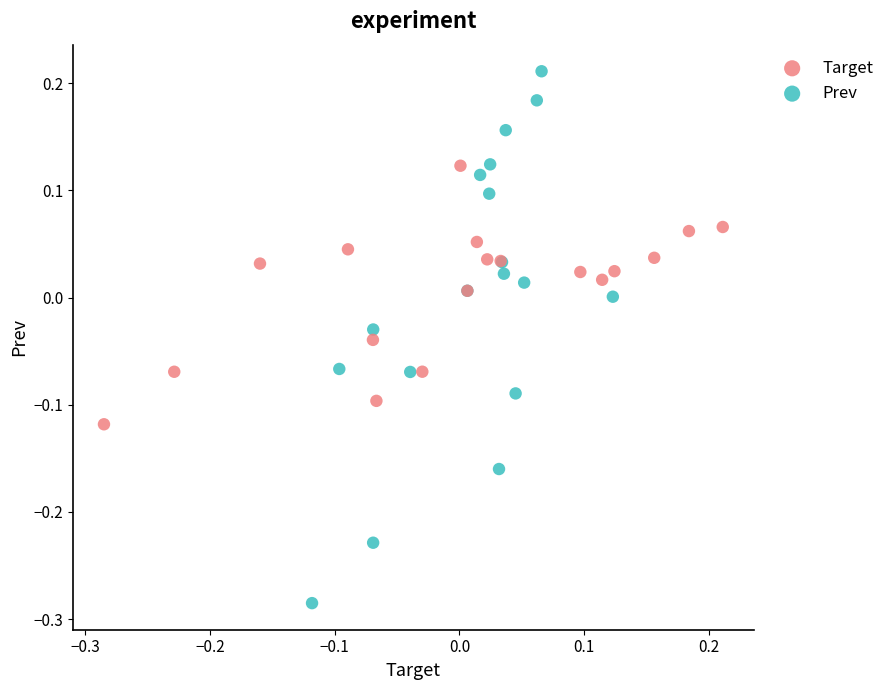

Which series contains the lowest Y value?

Prev